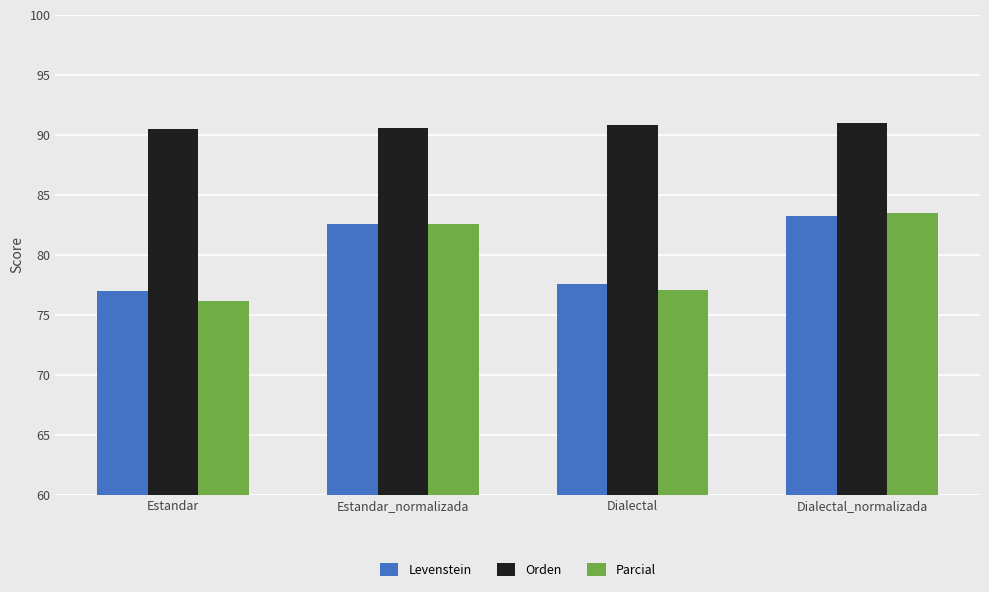

What is the sum of the Orden values at Dialectal_normalizada and Estandar?

181.4